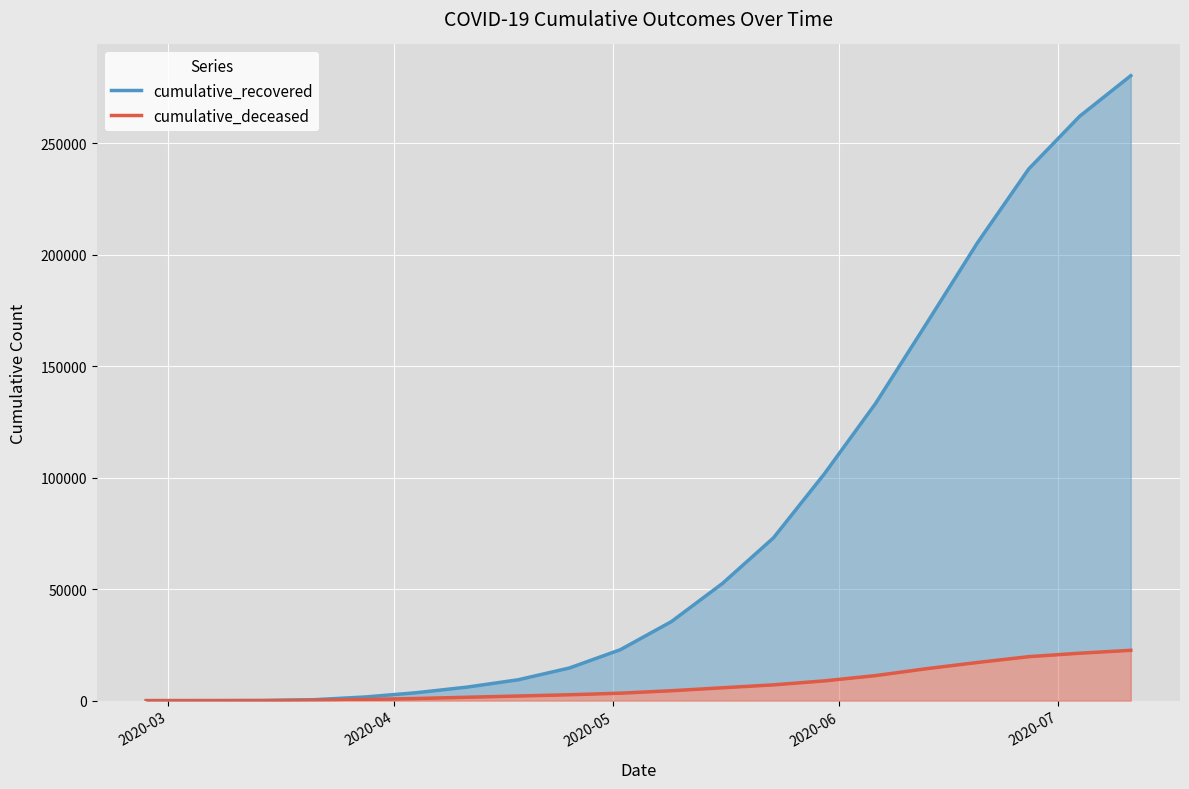

What is the difference between the maximum and minimum values in the cumulative_deceased series?

22570